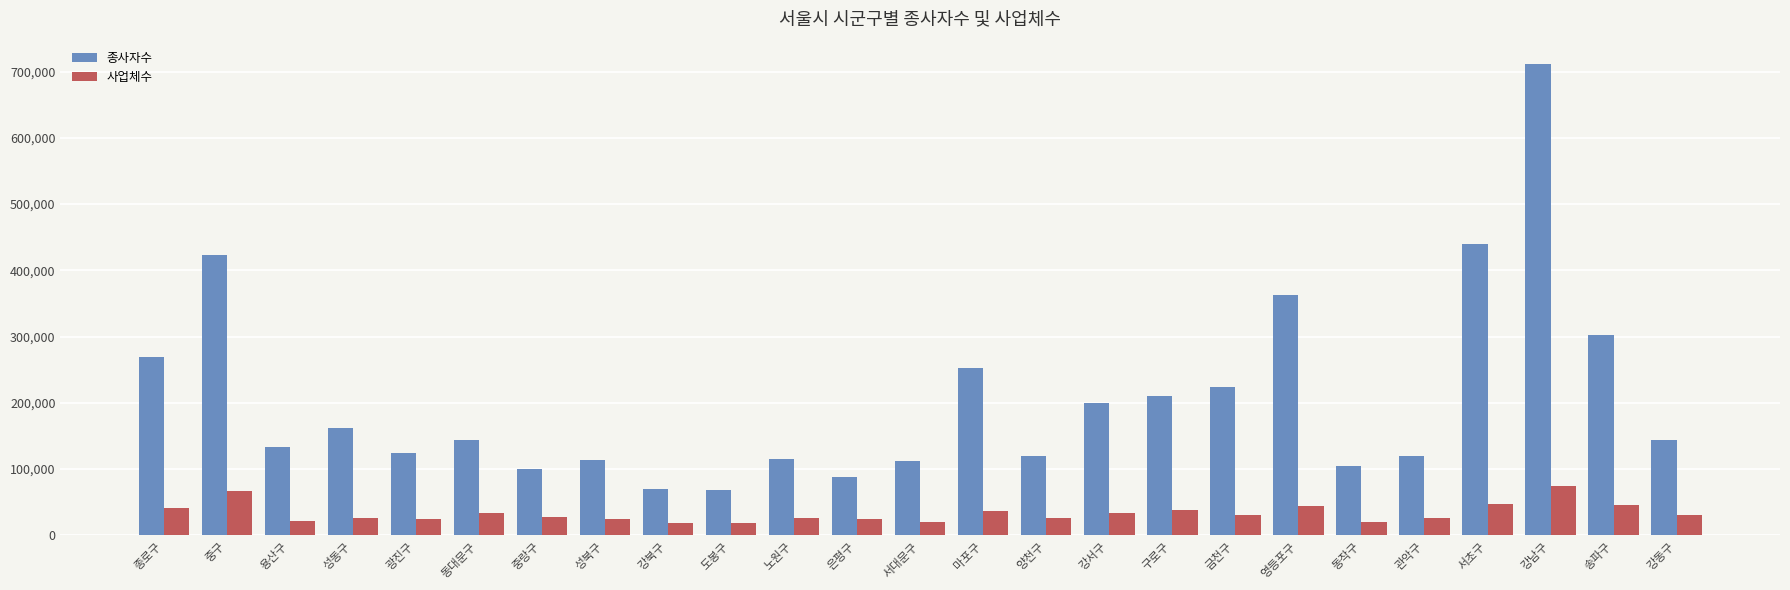

What is the total value across all series at 노원구?

140563